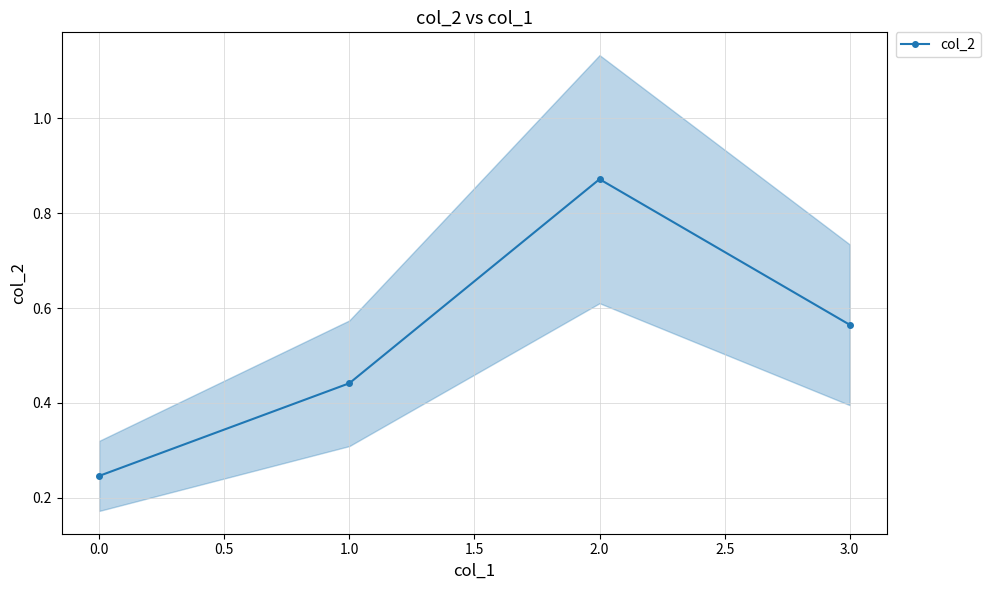

List the labels in order of col_2 value, largest first.

2.0, 3.0, 1.0, 0.0